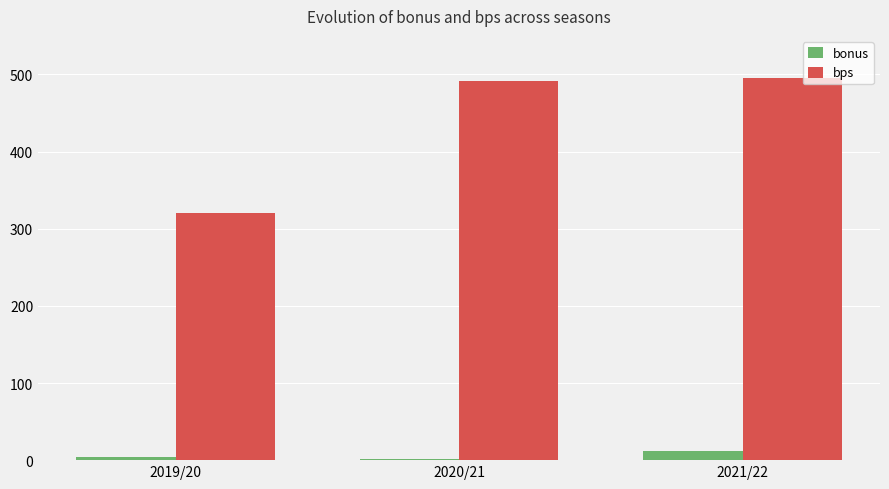

Is it true that bps equals 495 at 2021/22?

True